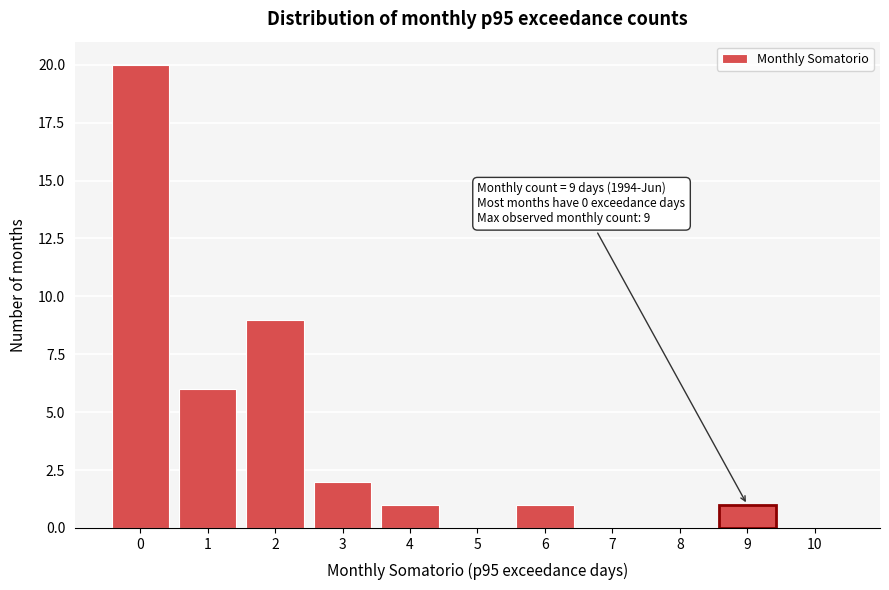

Which range on the x-axis has the tallest bar?

-0.5 to 0.5